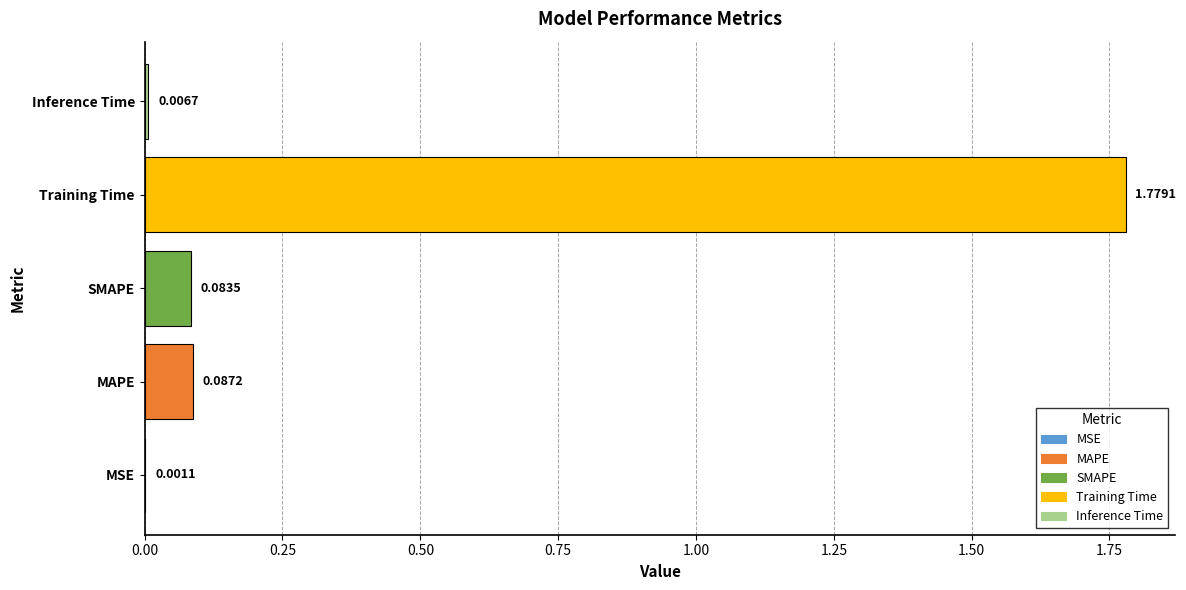

What is the sum of the values at Training Time and MAPE?

1.9